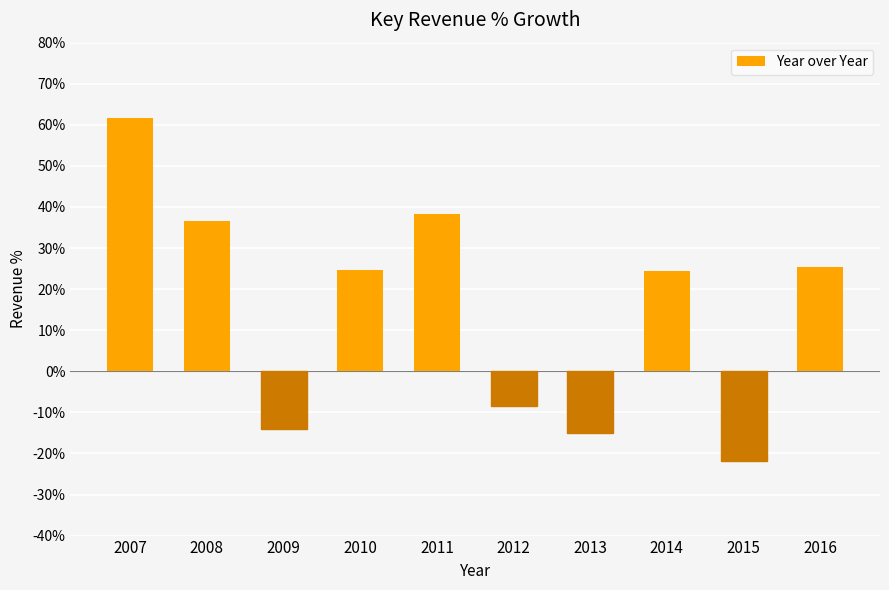

What is the value of the 9th bar from the left?

-21.8